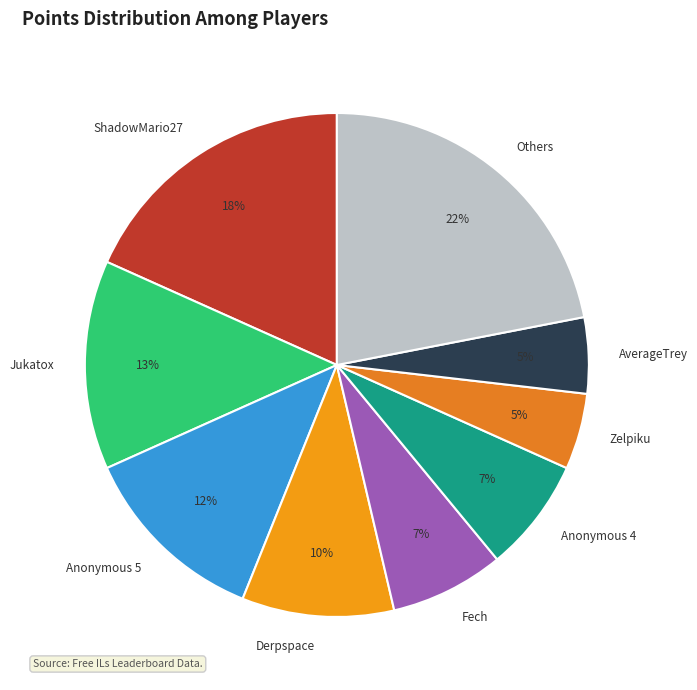

Do Derpspace and Anonymous 4 together represent more than half of the pie?

No